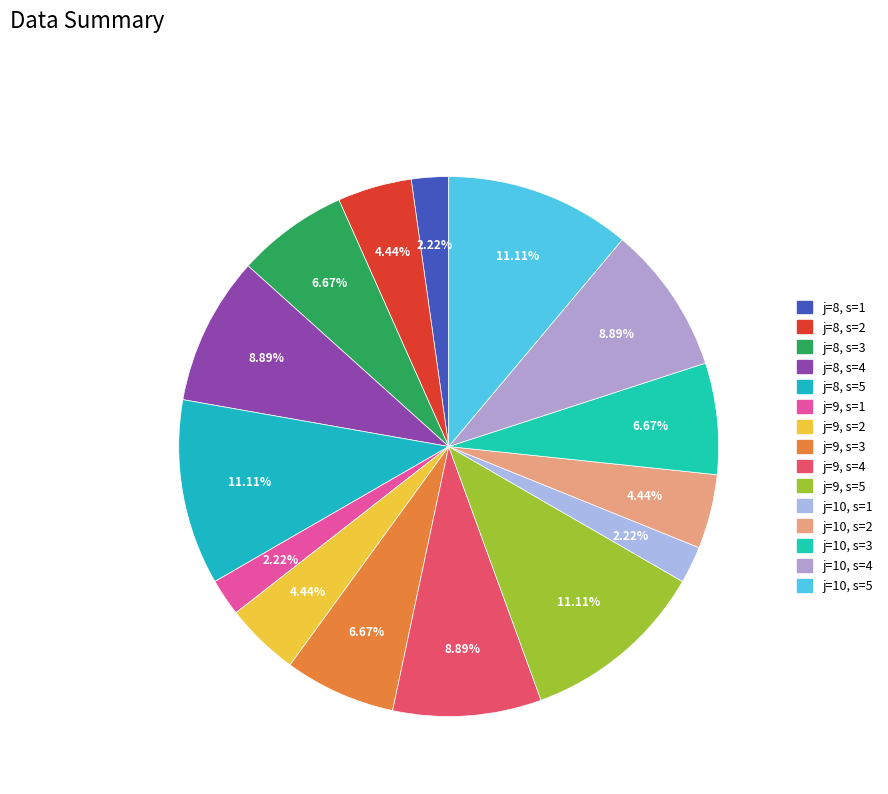

Is there any slice that represents more than half of the pie?

No